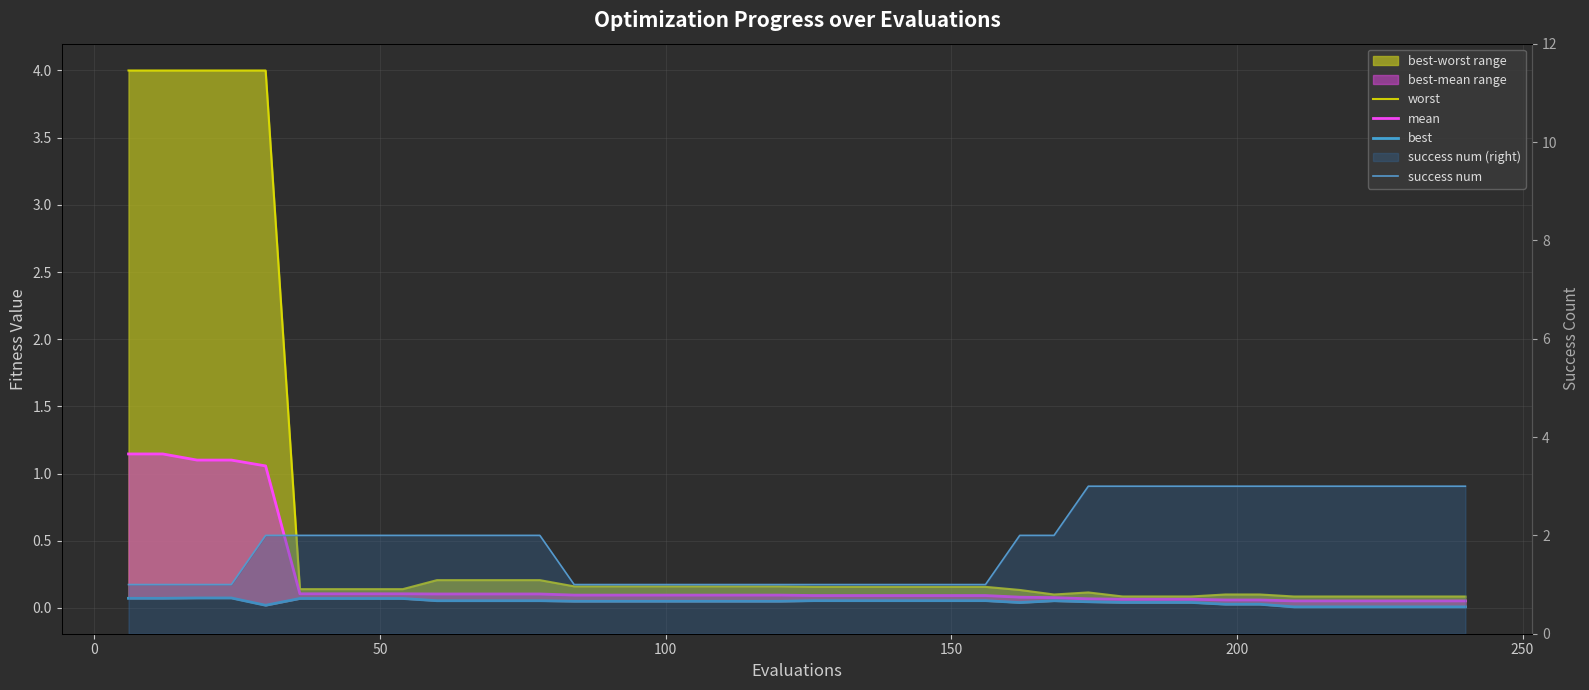

Count the number of data series in this chart.

4